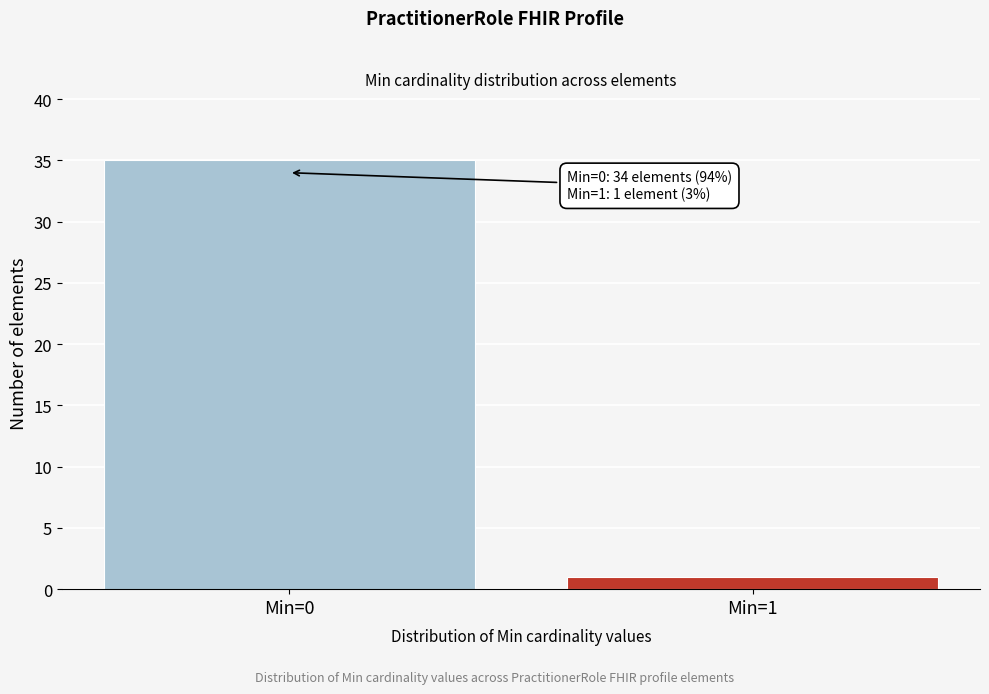

Reading right to left, transcribe all the data shown in this chart.

1	35